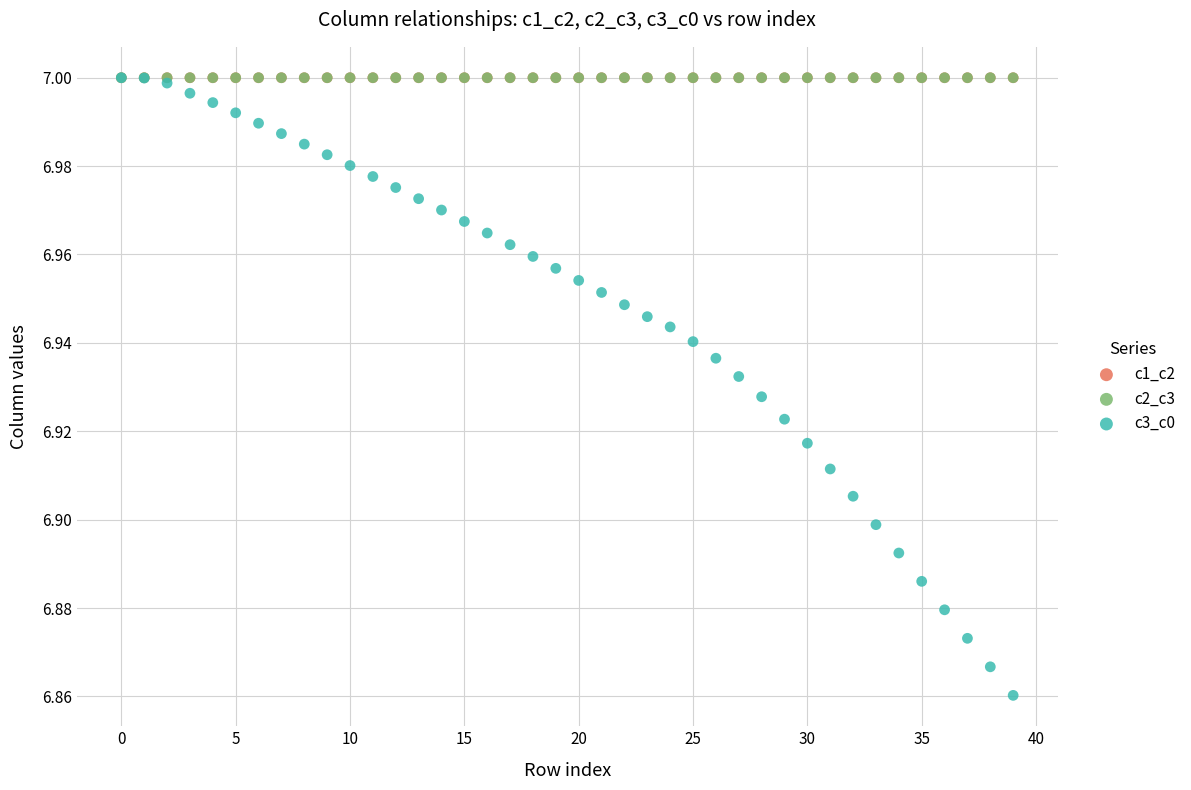

Which series has the widest spread of Y values?

c3_c0